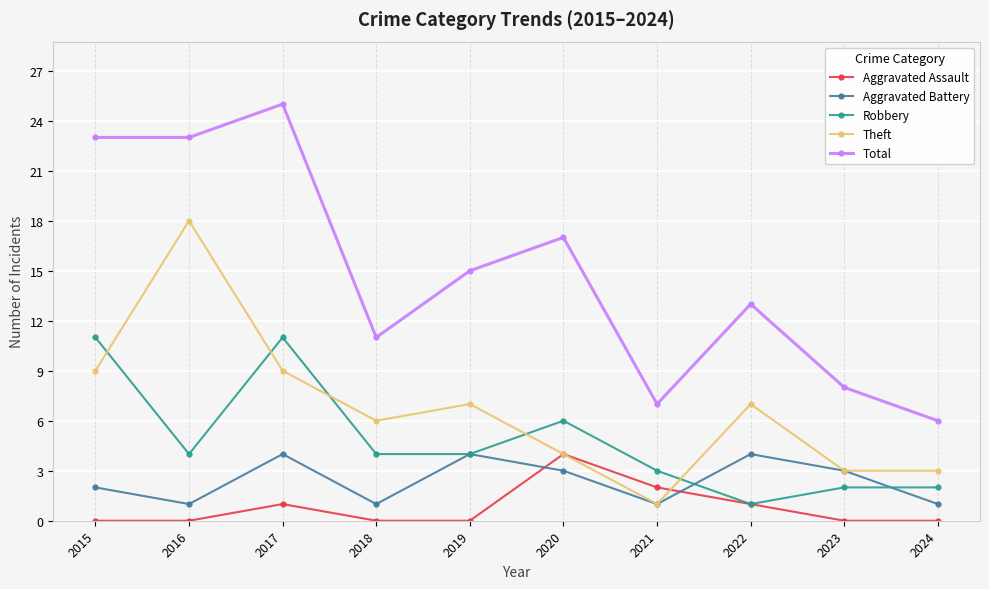

How many values in the Aggravated Battery series are below 3?

5